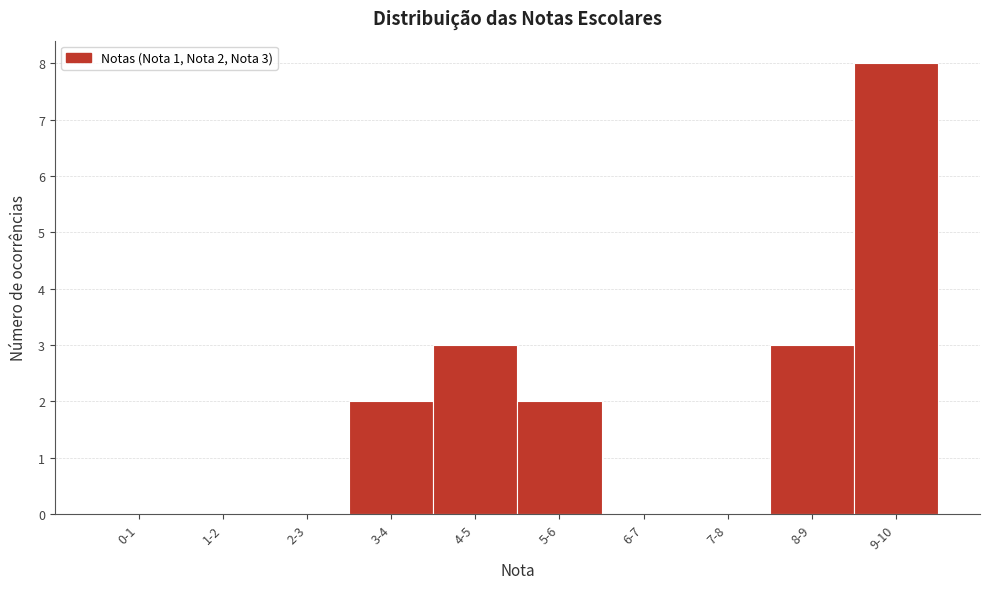

Reading left to right, list all the values displayed in this chart.

0-1=0	1-2=0	2-3=0	3-4=2	4-5=3	5-6=2	6-7=0	7-8=0	8-9=3	9-10=8